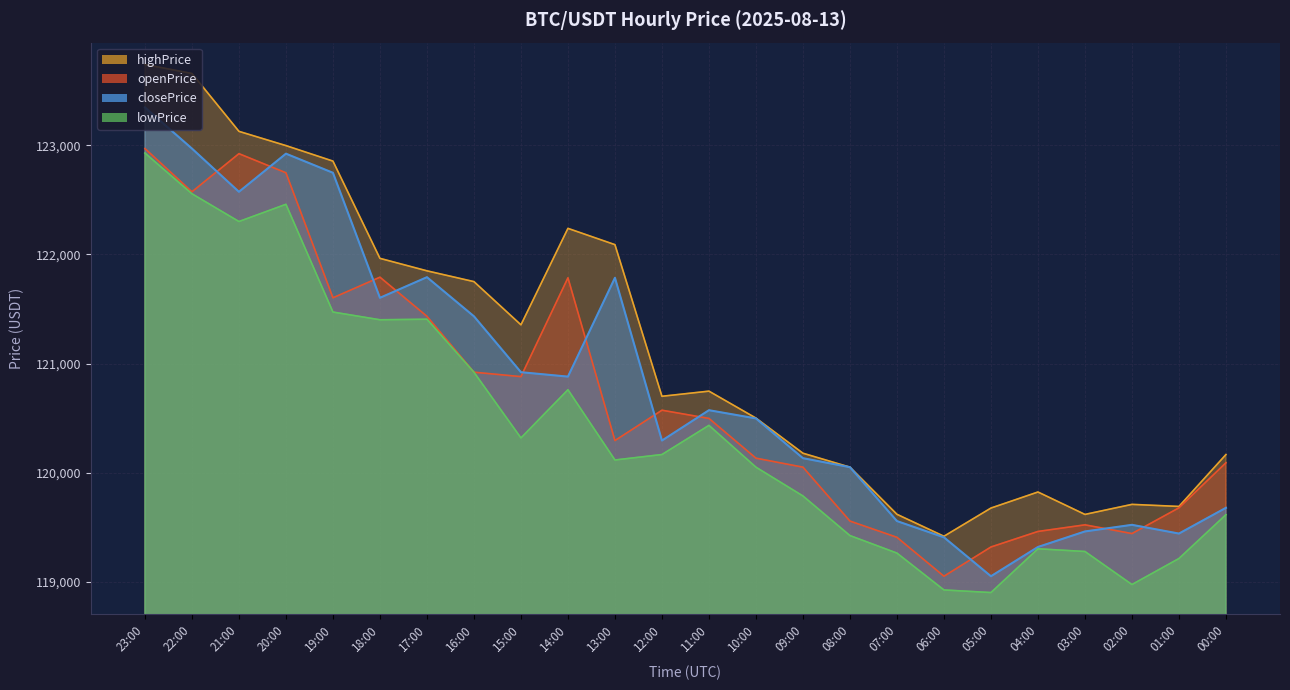

What is the value of the lowPrice point at the 17th from the left?

119262.3